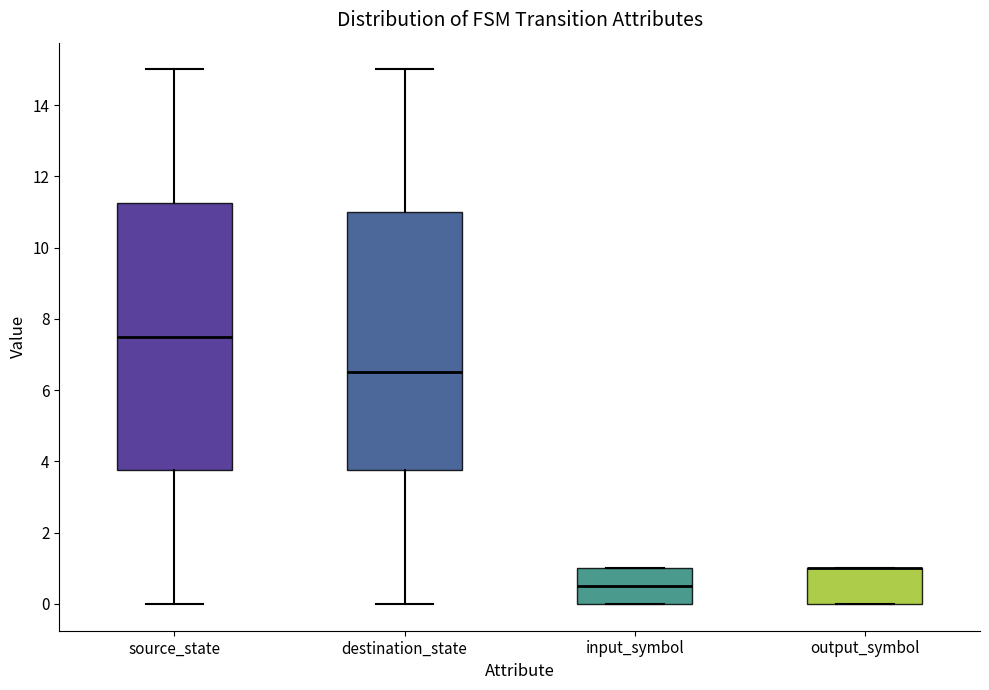

Which box is the tallest, from its lower edge to its upper edge?

source_state